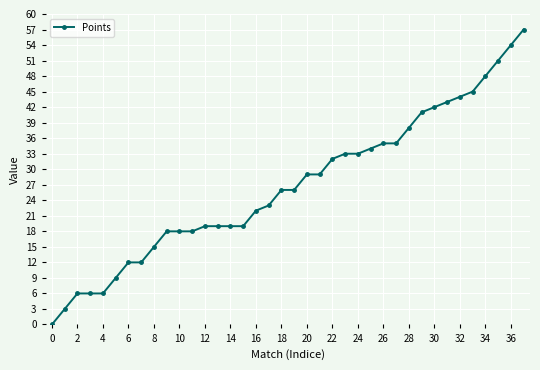

What is the difference between the maximum and minimum values?

57